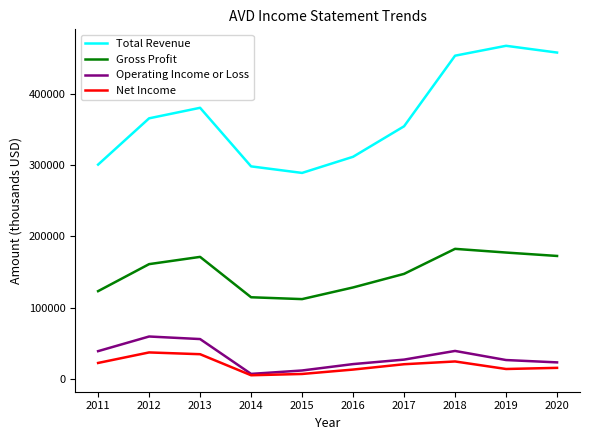

Which series has the largest total across all categories?

Total Revenue